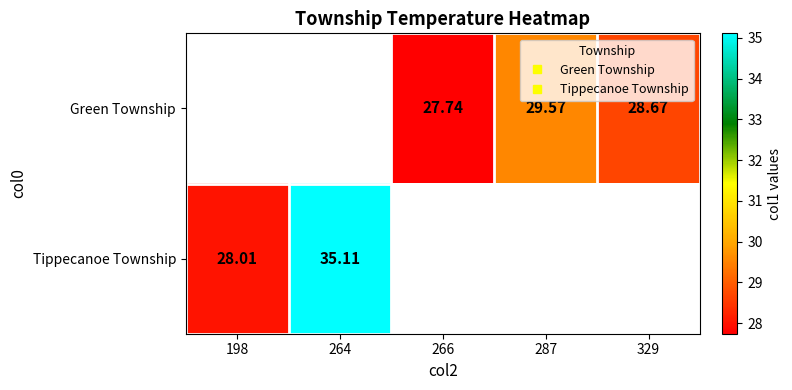

Is the value of Green Township at 287 greater than the value of Tippecanoe Township at 266?

No